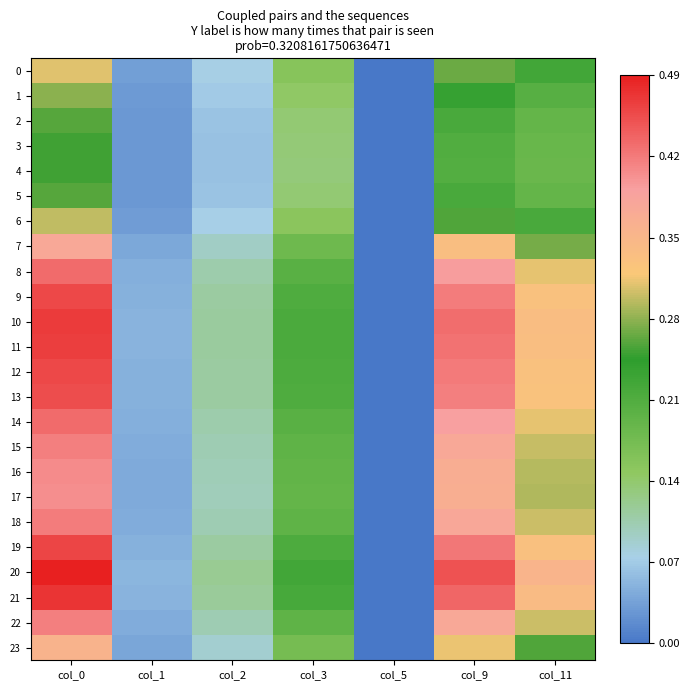

List the series in order of their peak value, highest first.

20, 21, 10, 11, 19, 12, 9, 13, 8, 14, 18, 22, 15, 16, 17, 7, 23, 0, 6, 1, 2, 5, 3, 4